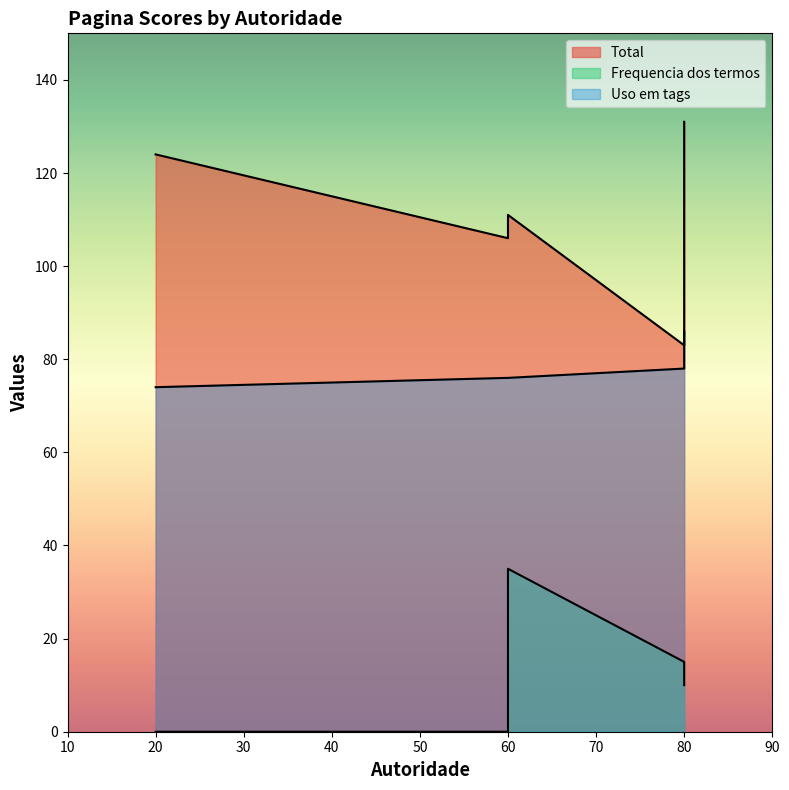

True or false: Frequencia dos termos and Uso em tags cross at least once.

False